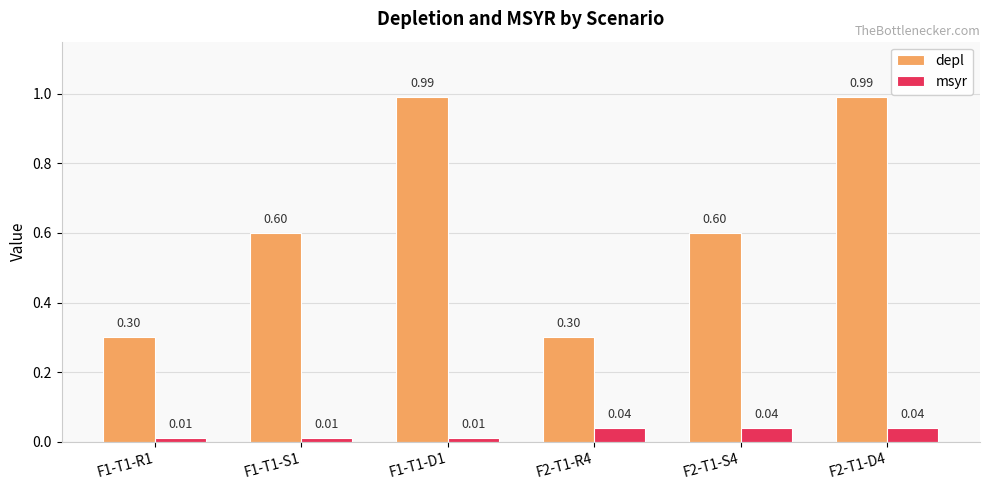

Which series has the largest total across all categories?

depl